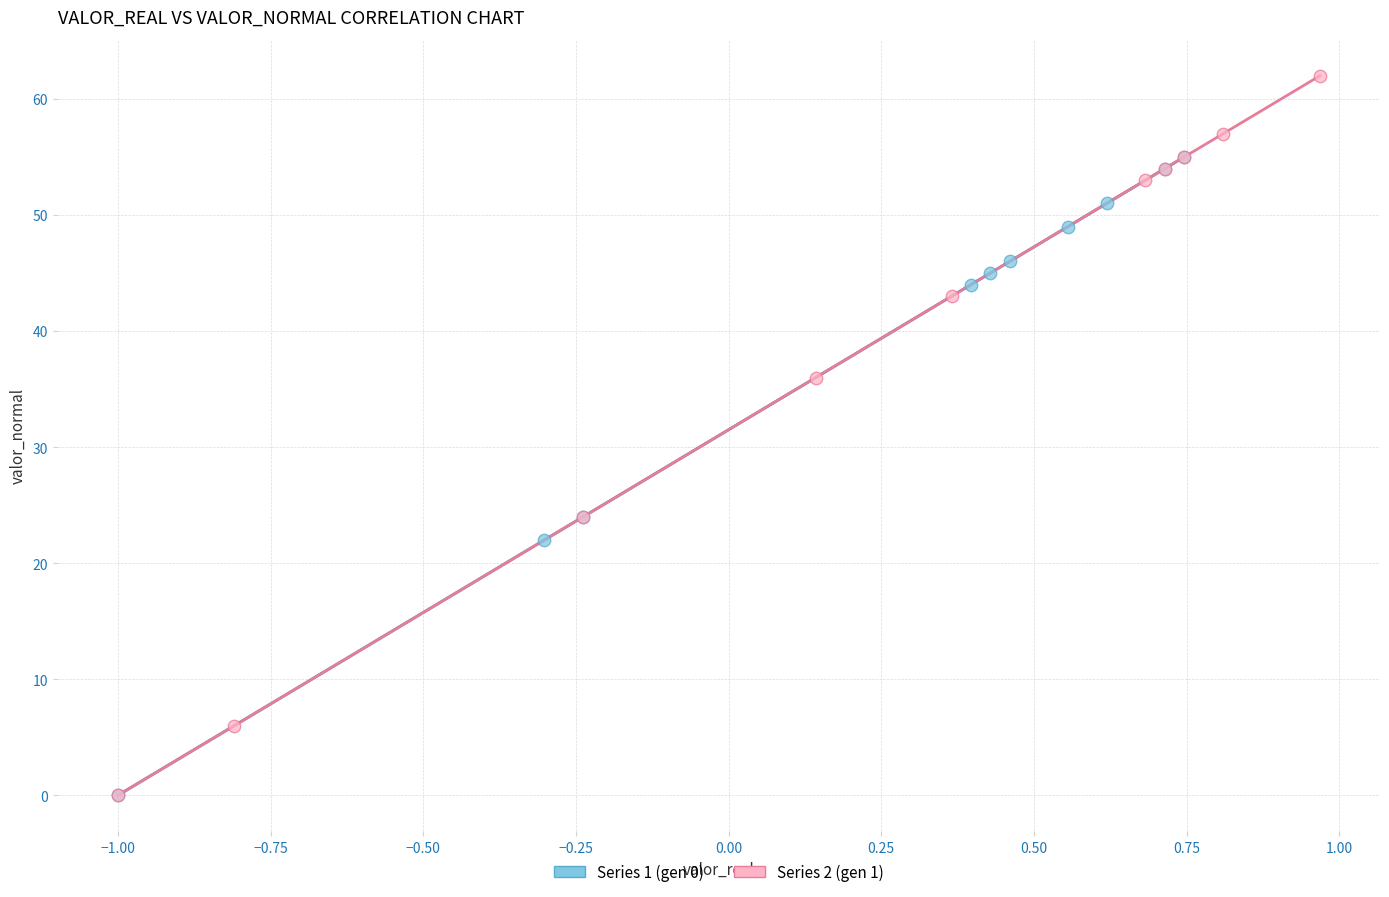

Which series reaches the maximum Y coordinate?

Series 2 (gen 1)